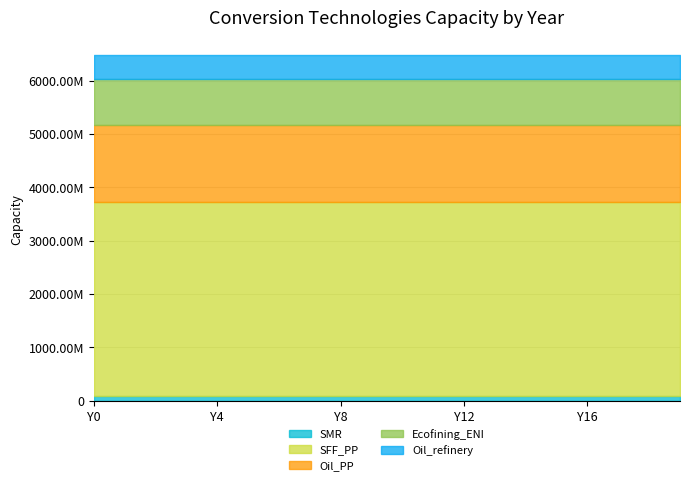

What is the average value of the Oil_PP series?

1458511422.8